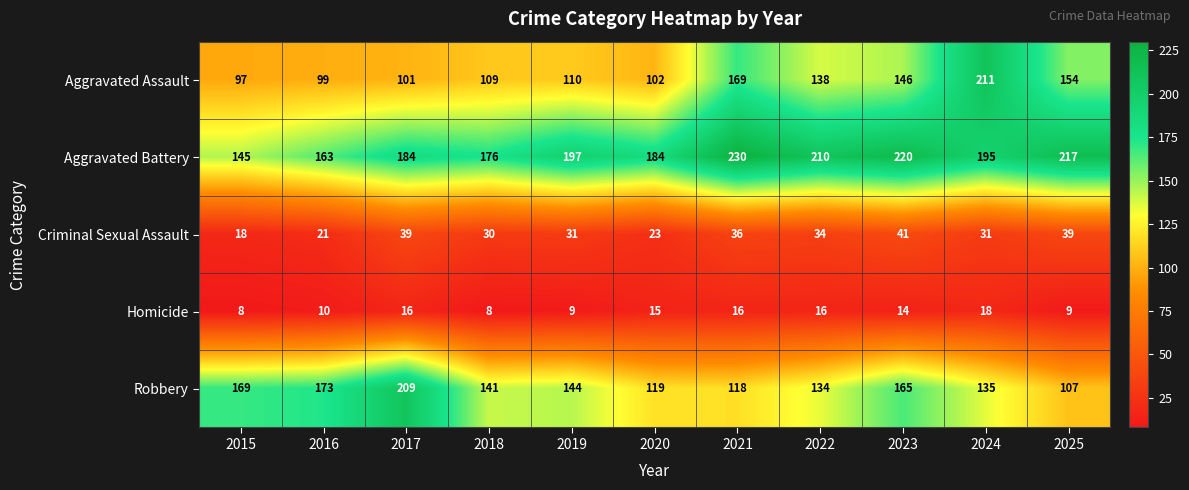

Rank the series at 2019 from highest to lowest value.

Aggravated Battery, Robbery, Aggravated Assault, Criminal Sexual Assault, Homicide